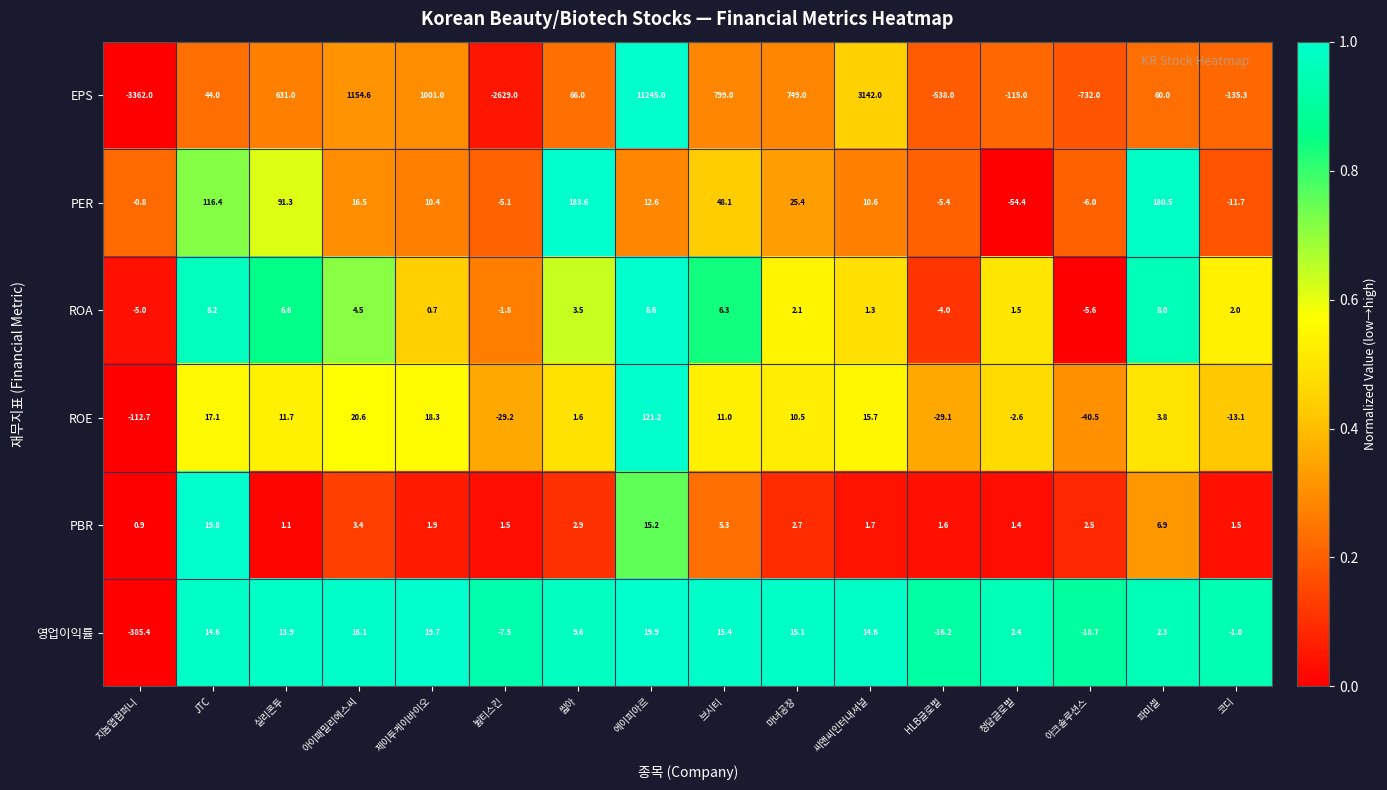

What is the greatest value displayed?

11245.0